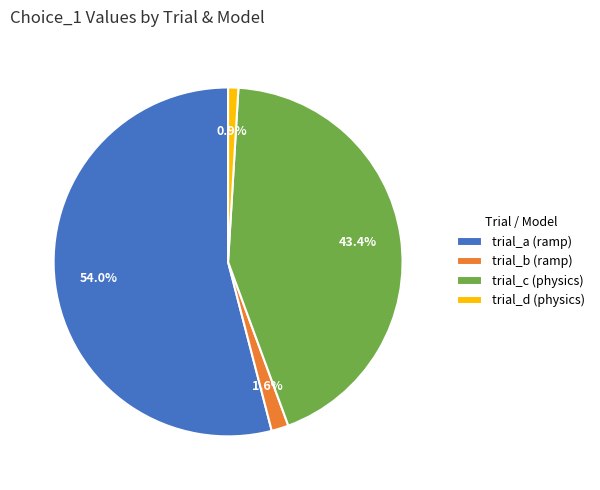

Which category has the biggest portion of the pie?

trial_a (ramp)